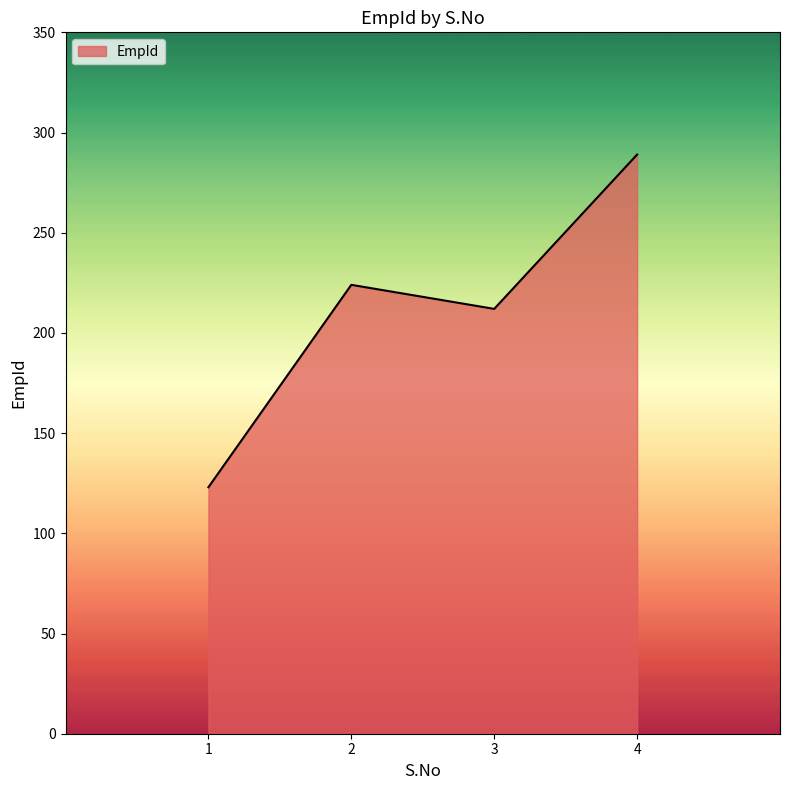

Approximately how many times larger is the value at 1 compared to 3?

0.6